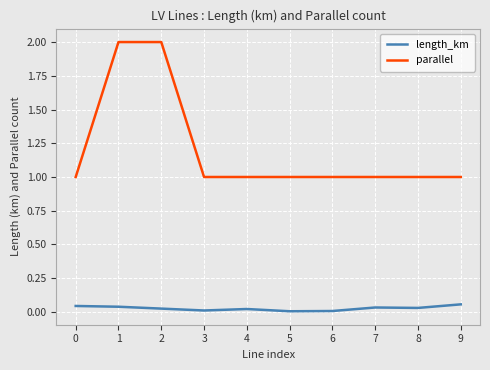

At 2, list the series in order from largest to smallest.

parallel, length_km